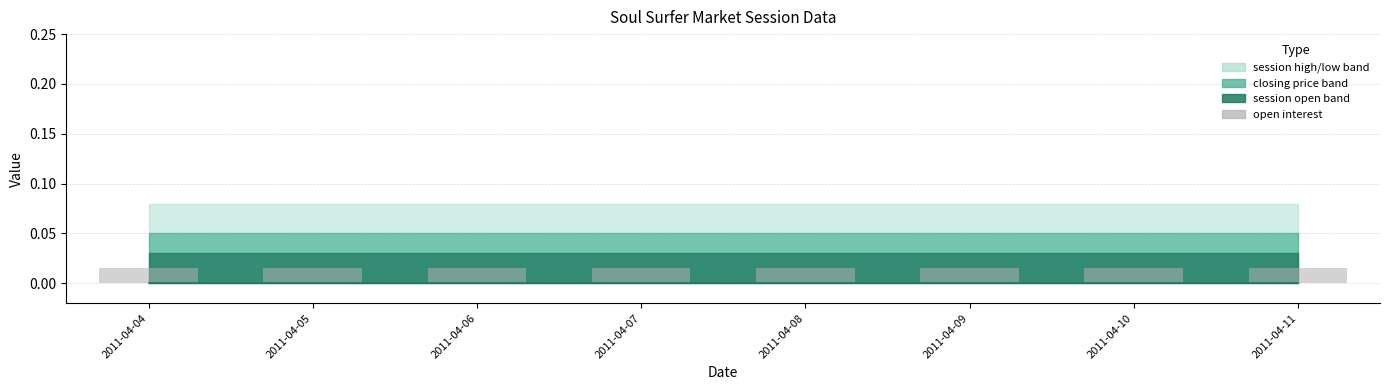

The open interest series shows 0.0 at 2011-04-05. True or false?

True